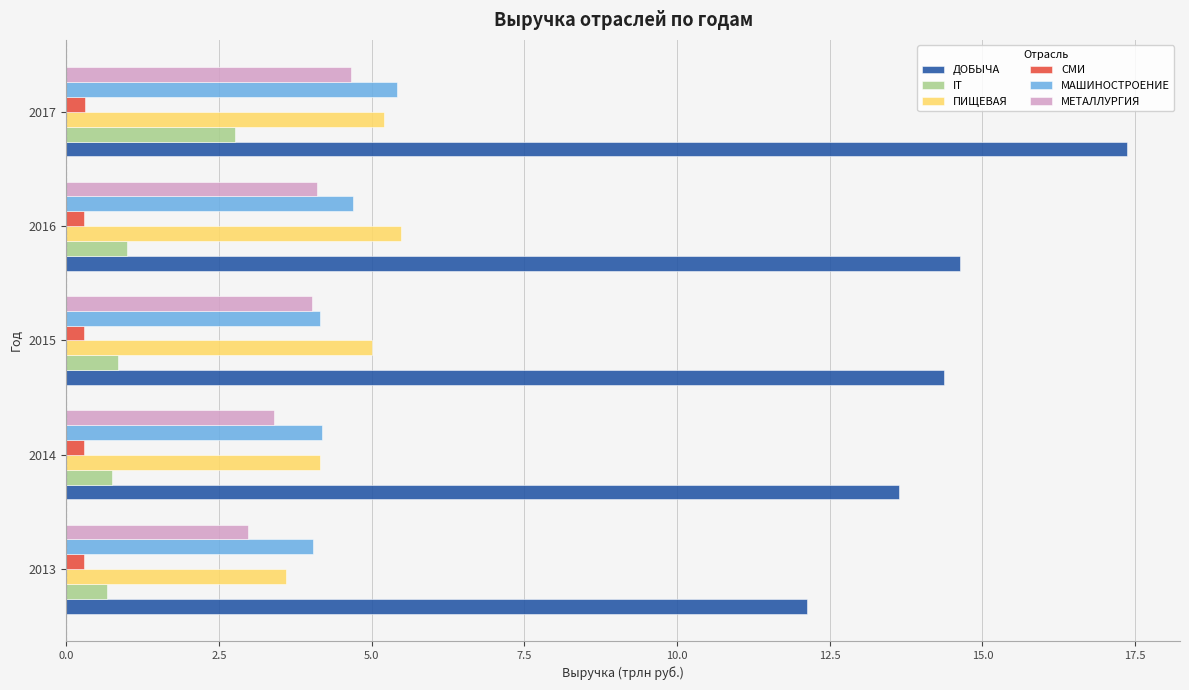

What is the smallest value displayed?

0.3